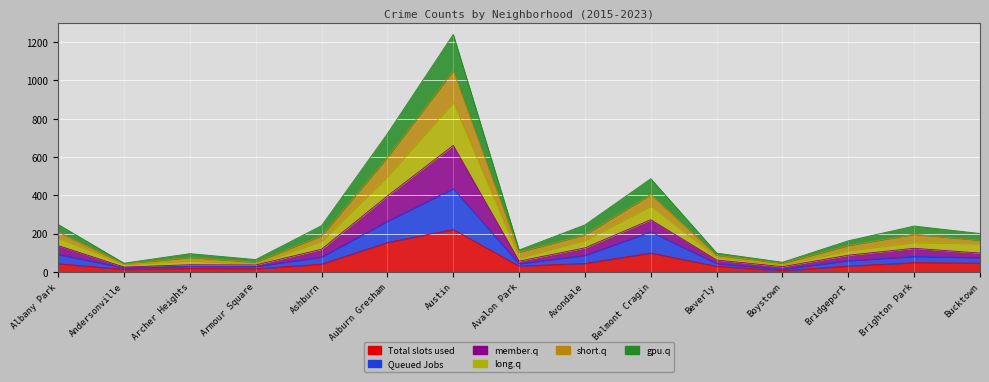

What is the smallest value displayed?

6